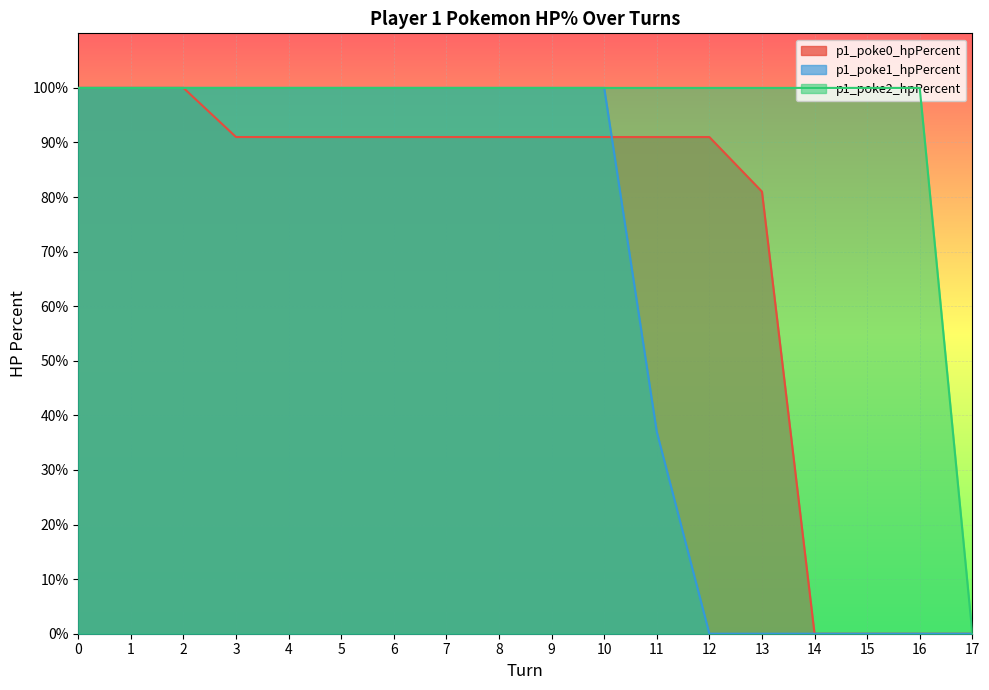

How many categories are shown in the chart?

18